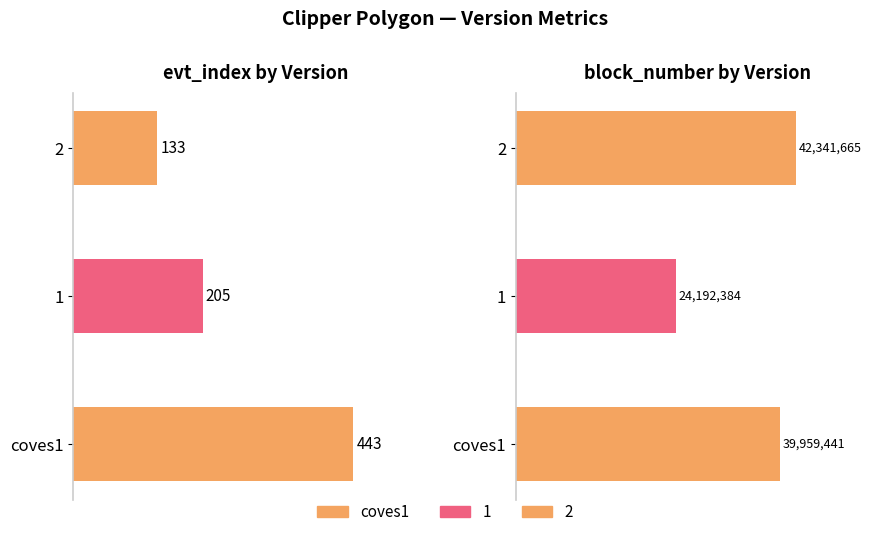

Rank the categories by block_number value from highest to lowest.

2, coves1, 1